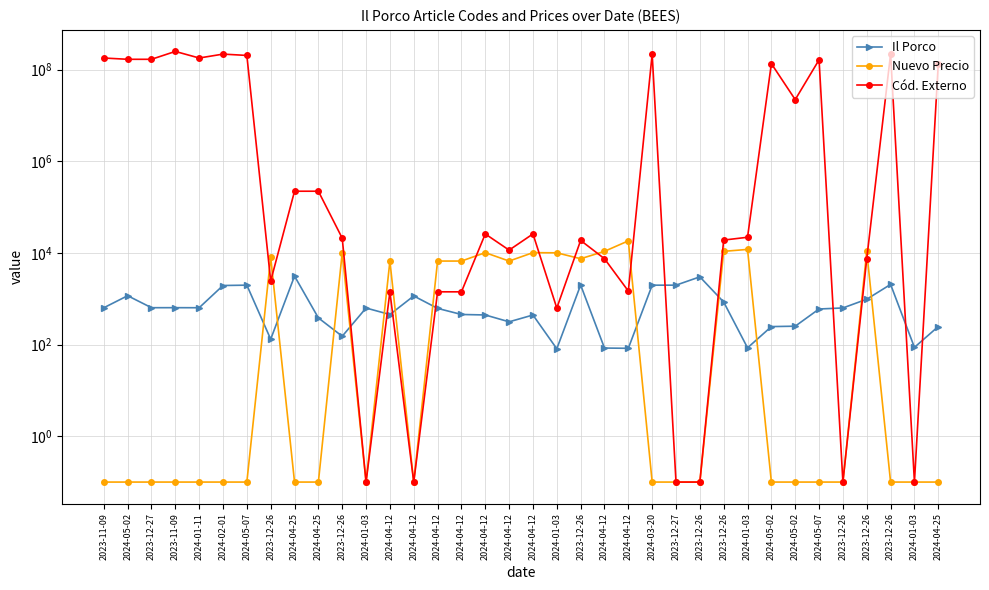

How many times do Nuevo Precio and Cód. Externo cross each other?

8